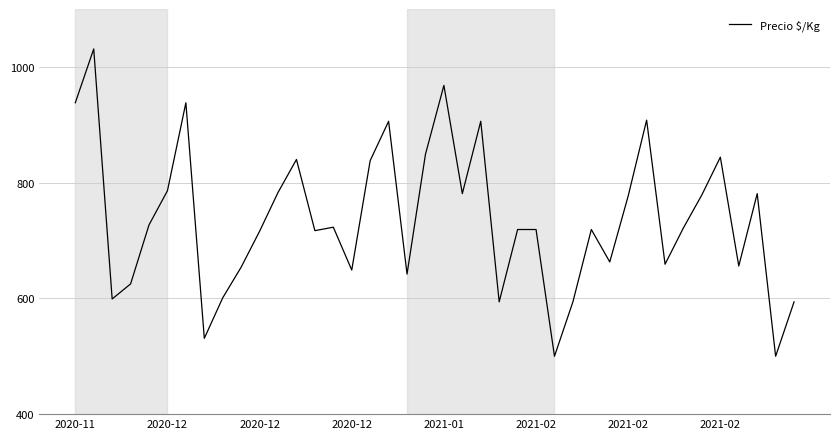

What is the maximum value shown in the chart?

1031